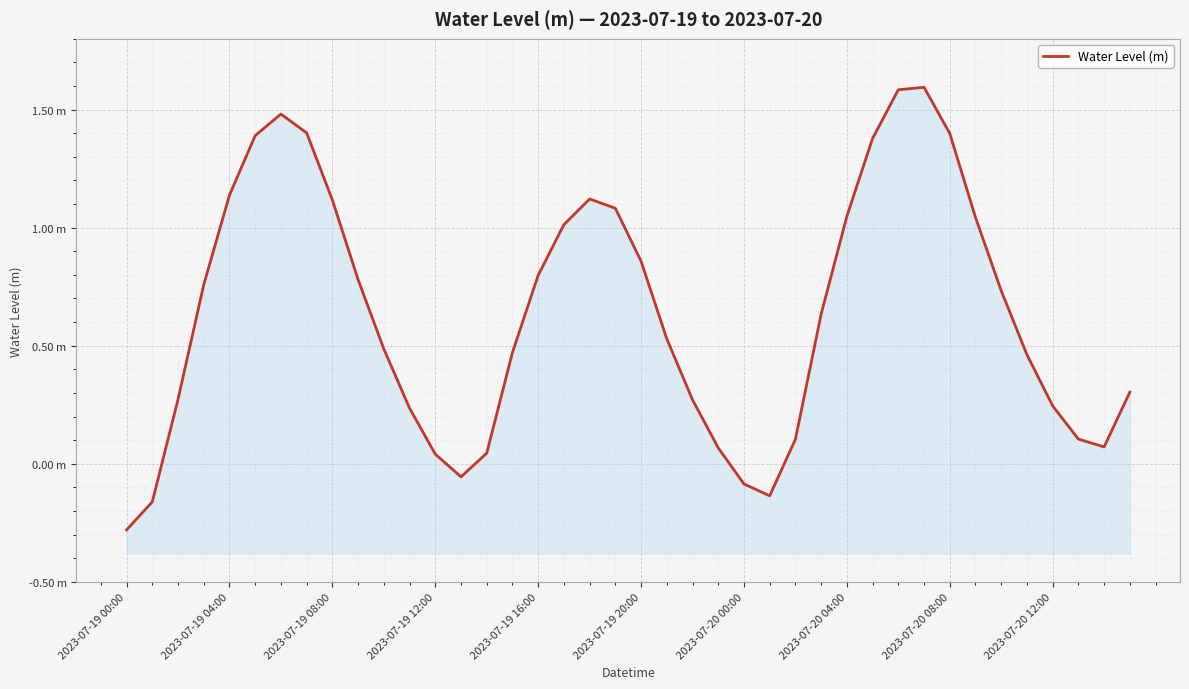

What is the value of the 12th point from the left?

0.2